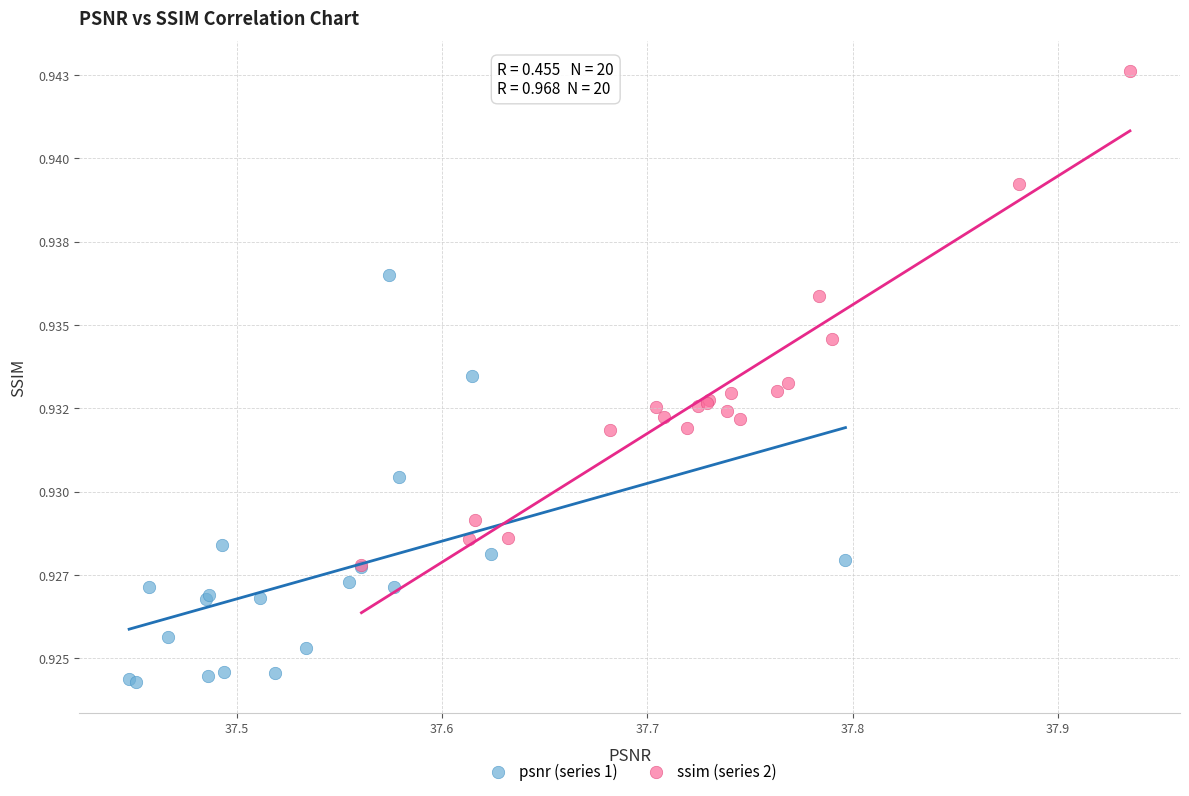

Which series reaches the maximum Y coordinate?

ssim (series 2)